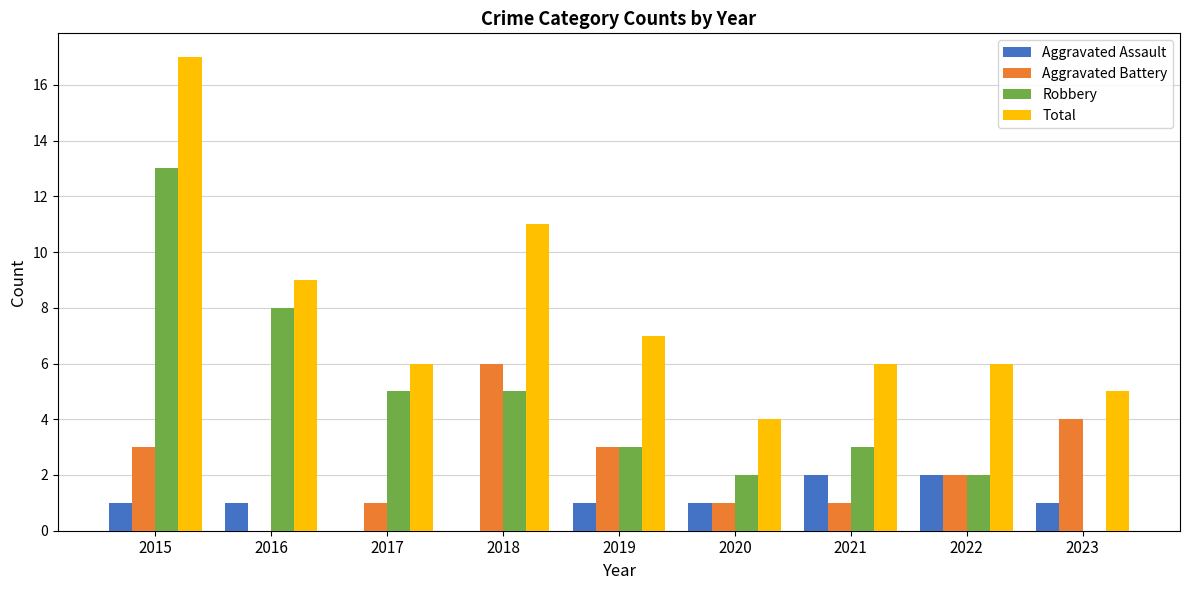

Are the bars grouped side by side (vs. stacked)?

Yes